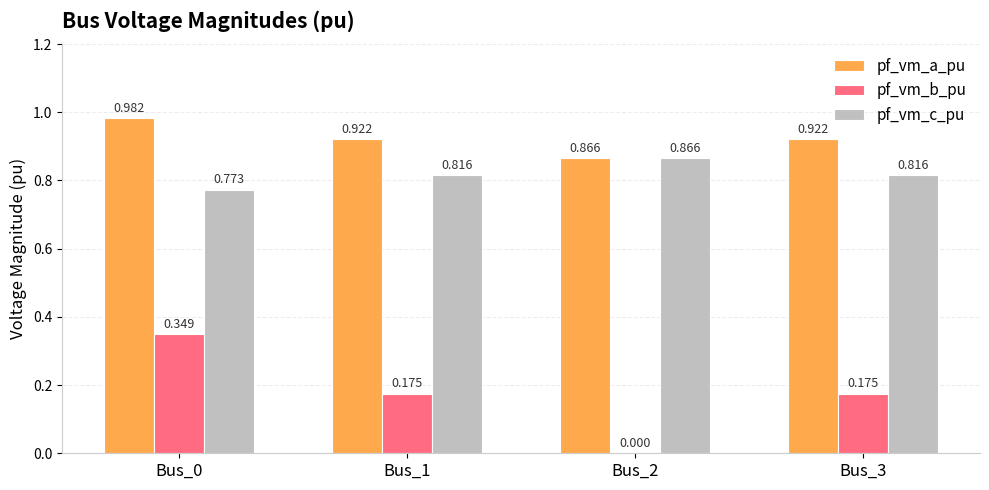

Is the value of pf_vm_c_pu at Bus_0 greater than the value of pf_vm_a_pu at Bus_0?

No